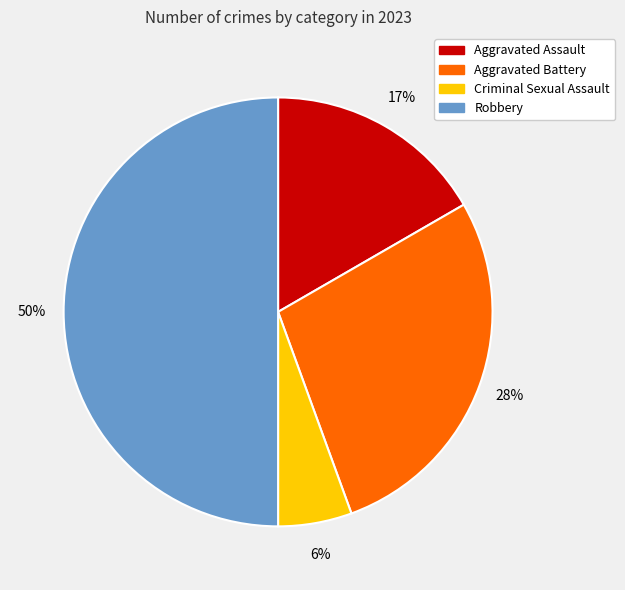

Which has a higher value, Aggravated Battery or Aggravated Assault?

Aggravated Battery